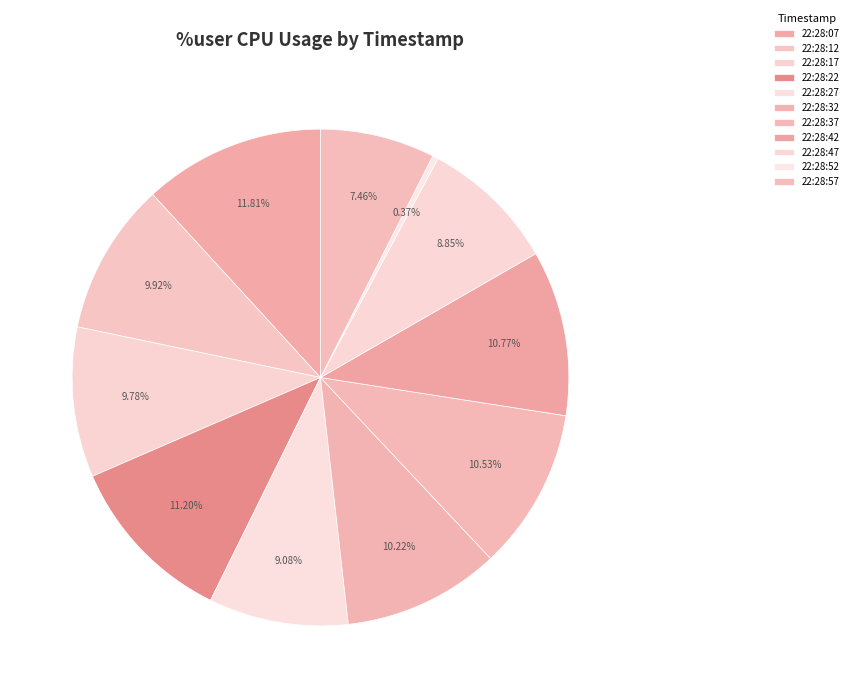

Count the number of slices in the pie.

11